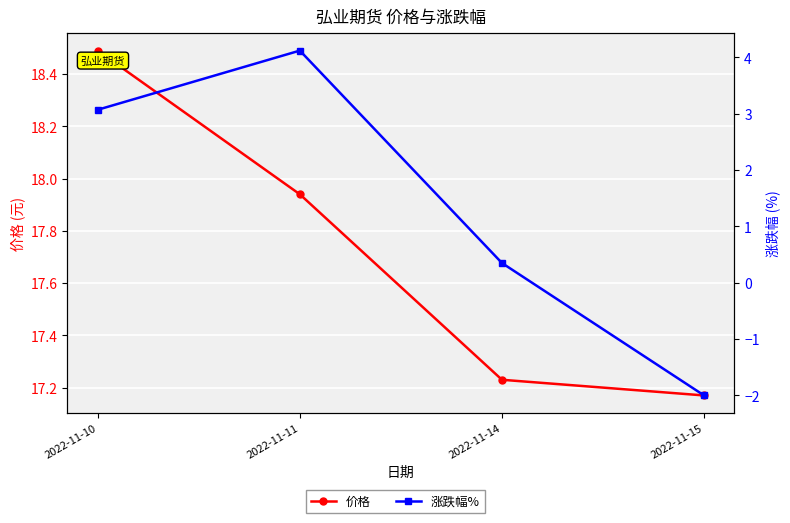

What is the value of the 价格 point at the 4th from the left?

17.2